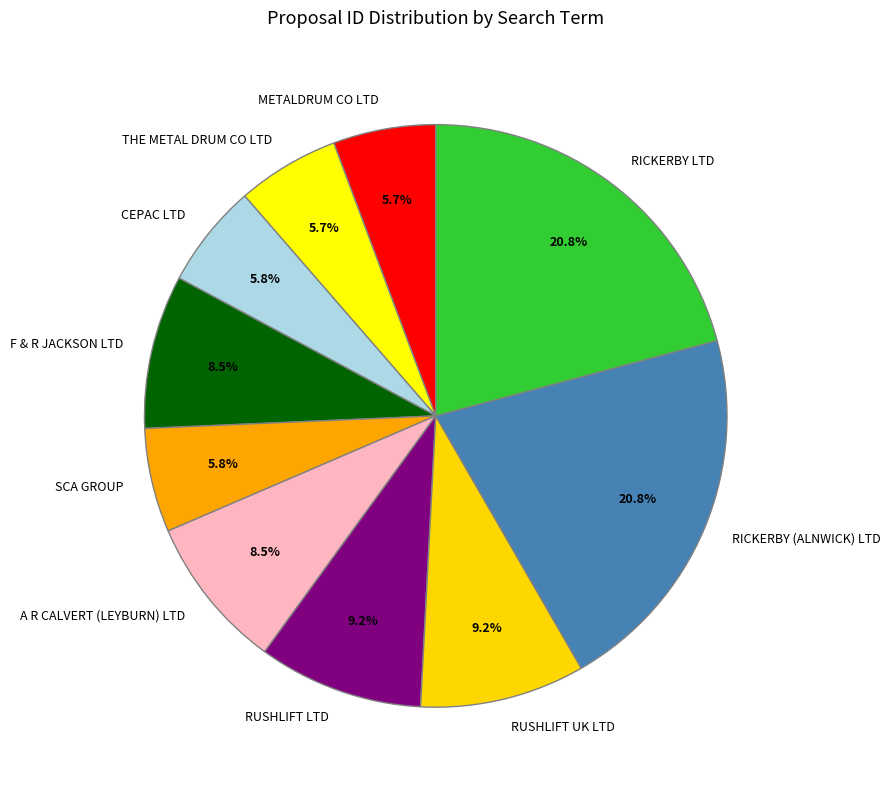

To the nearest percent, what is the difference between the RUSHLIFT UK LTD and SCA GROUP slice percentages?

3%